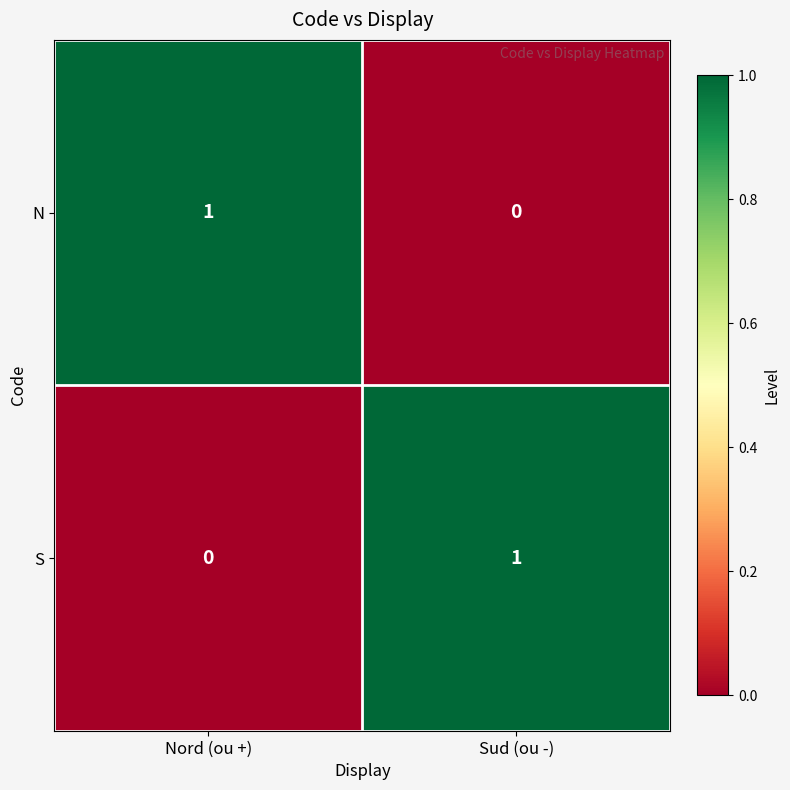

Which category has the highest value in the S series?

Sud (ou -)